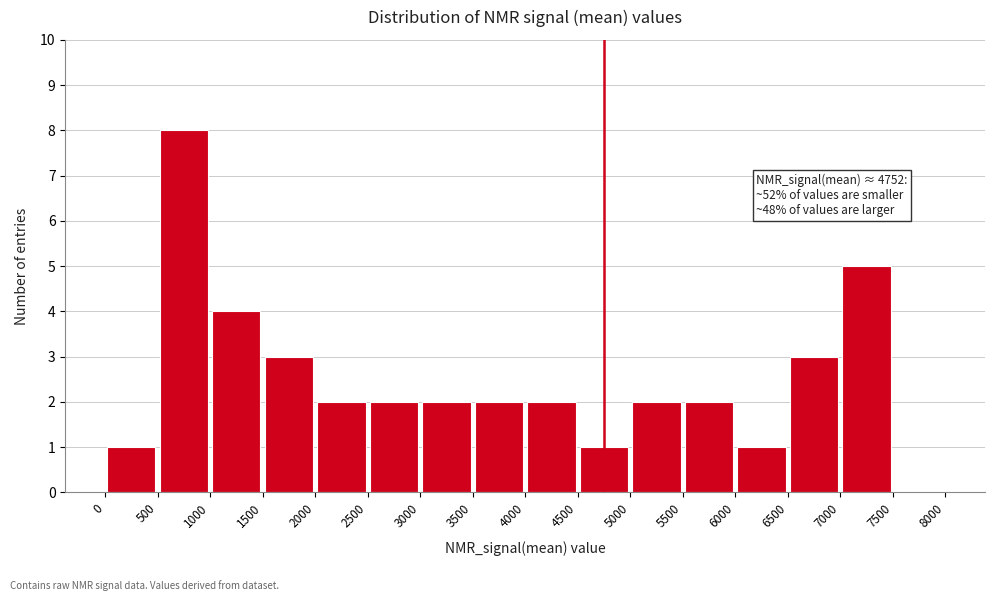

Over which range of the x-axis is the bar tallest?

500 to 1000